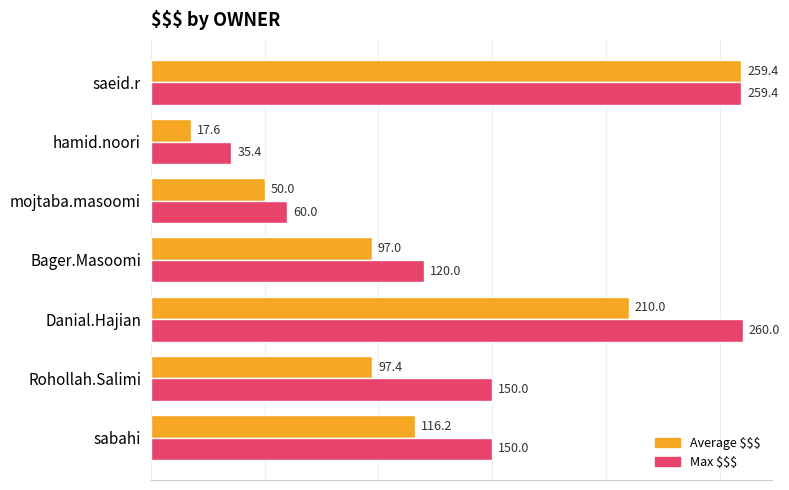

At which category is the sum across all series the highest?

saeid.r